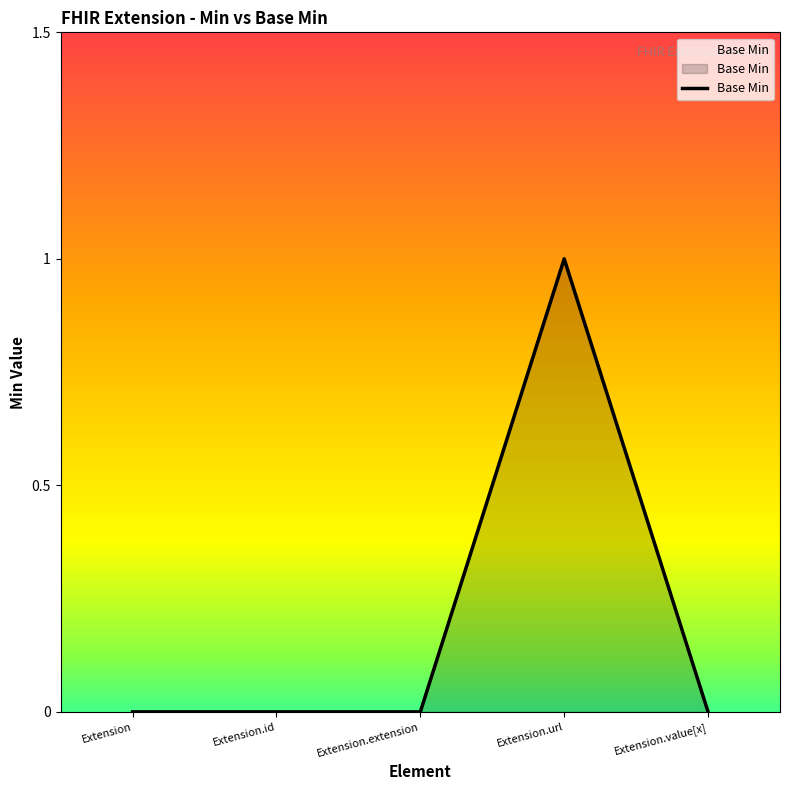

What is the difference between the maximum and second lowest values?

1